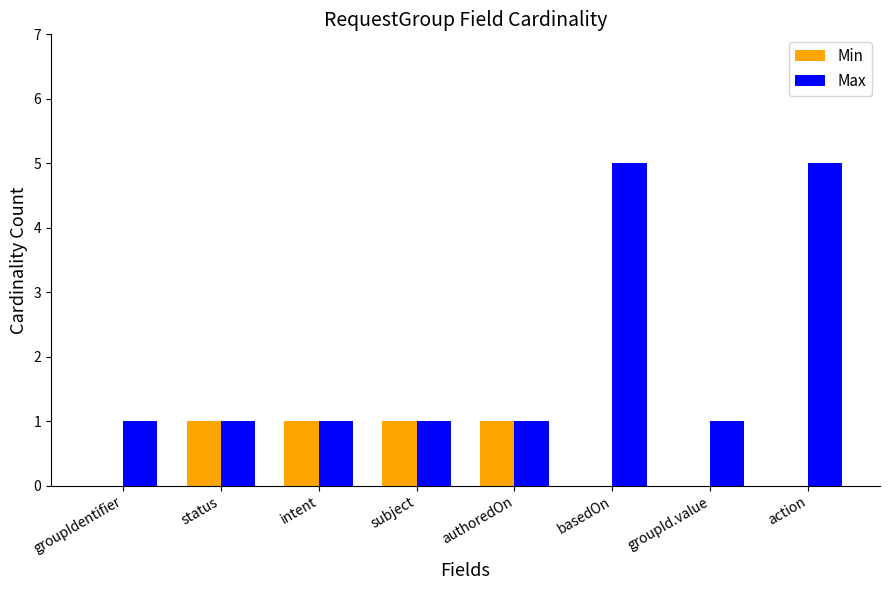

Which series changed the most between status and basedOn?

Max